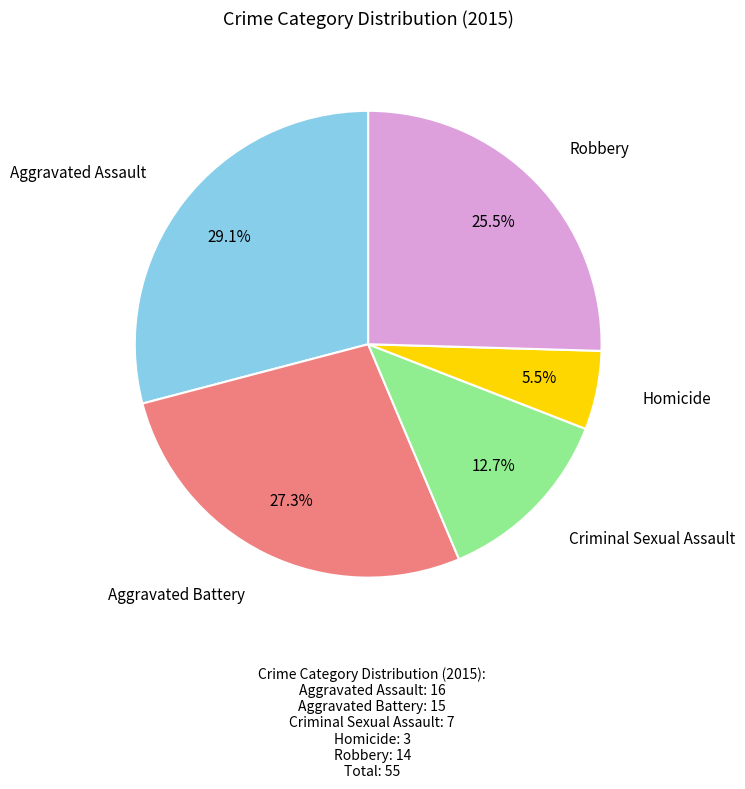

Which category has the smallest portion of the pie?

Homicide